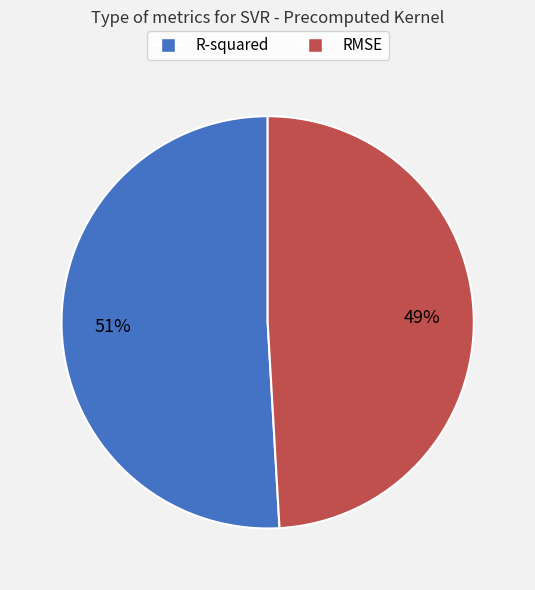

Which slice is the largest?

R-squared